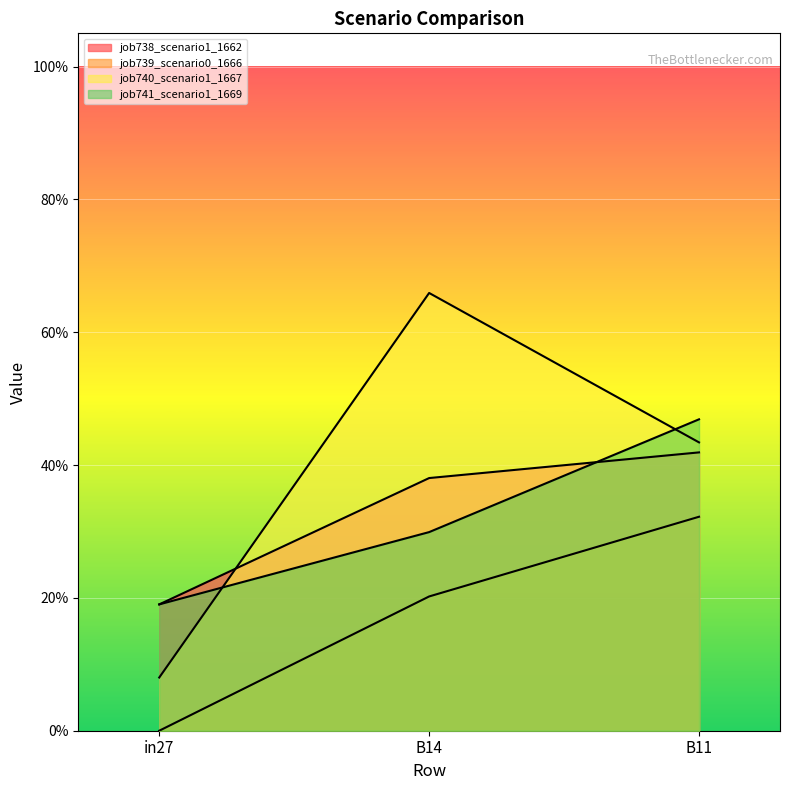

What is the average value of the job740_scenario1_1667 series?

0.4